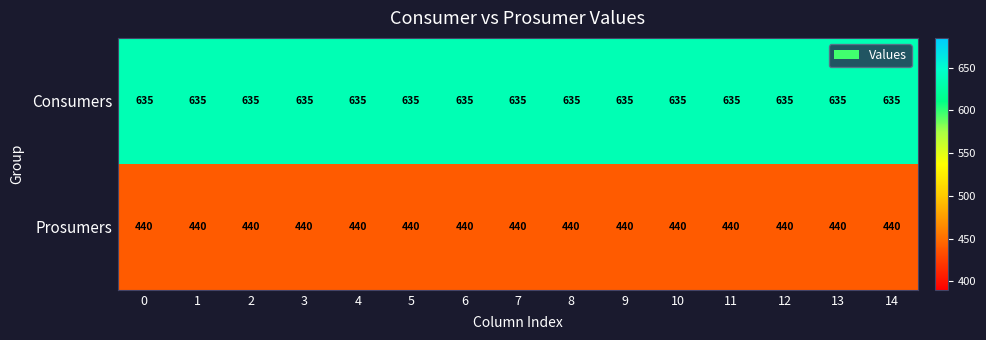

What is the spread (max minus min) of values at 13?

195